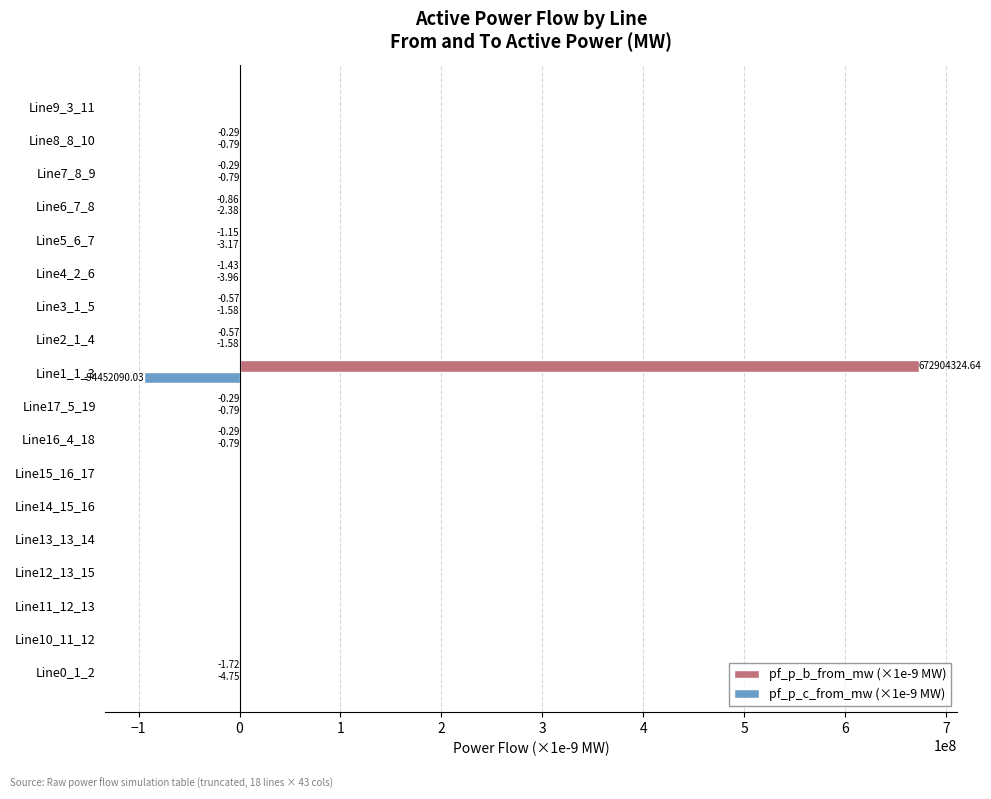

Which series changed the most between Line0_1_2 and Line6_7_8?

pf_p_c_from_mw (×1e-9 MW)